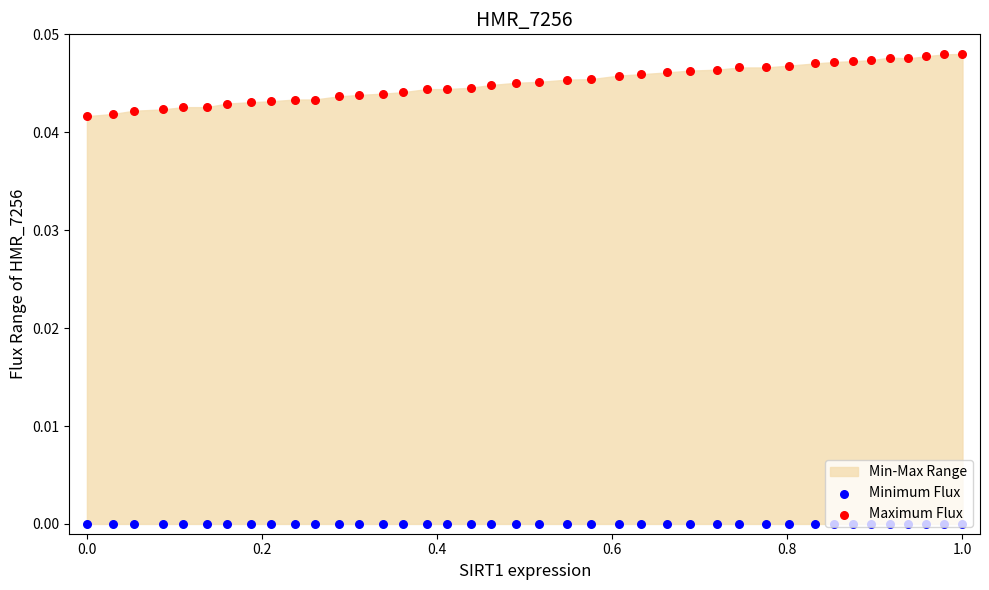

At which category is the sum across all series the highest?

1.0